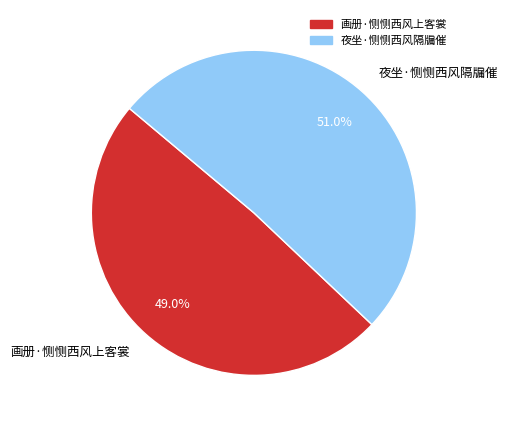

Is 夜坐·恻恻西风隔牖催 the majority of the pie?

Yes